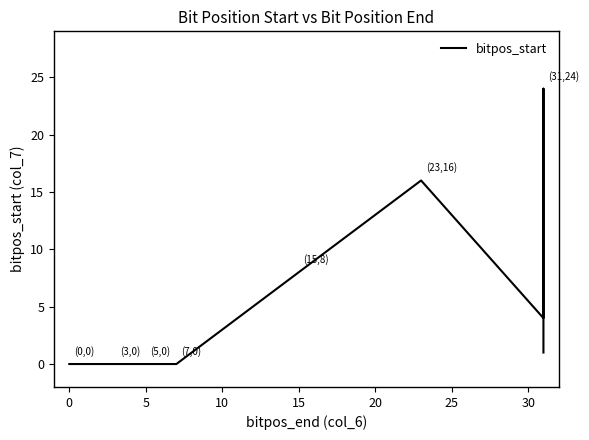

True or false: the data shows 0 at 0.

True